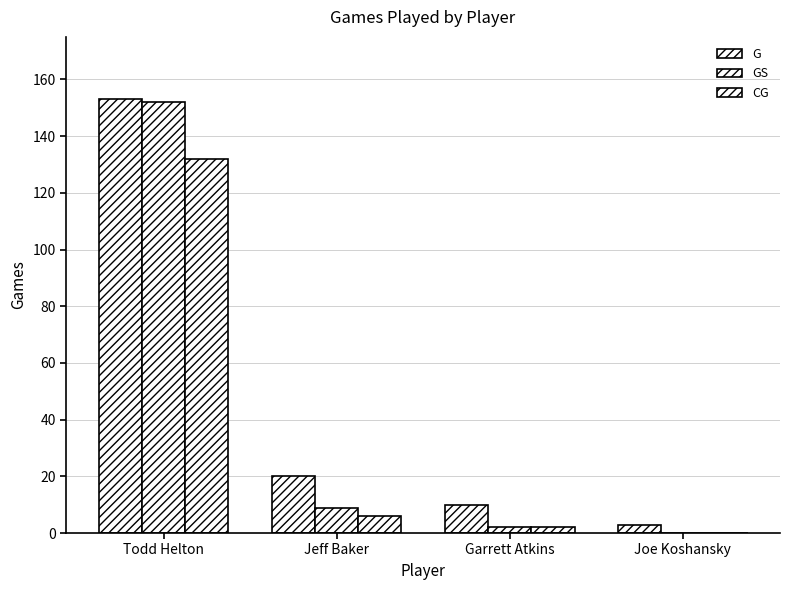

How many data points does each series have?

4